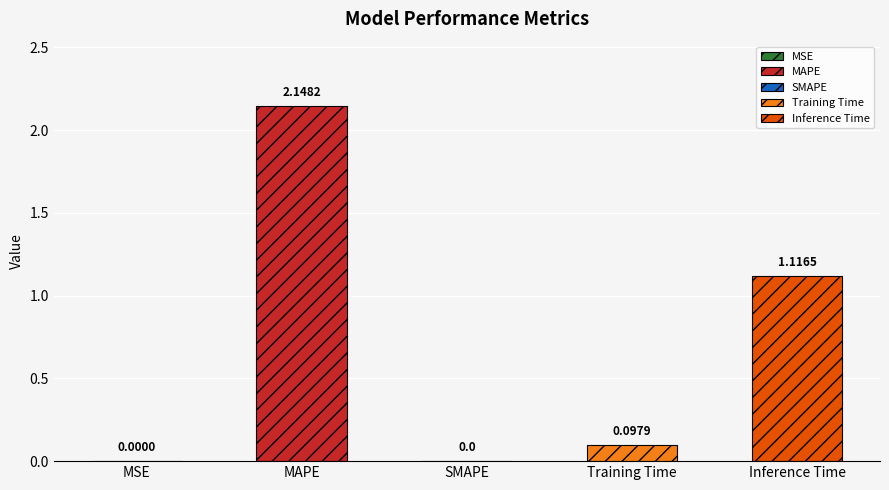

List the labels in order of value, smallest first.

SMAPE, MSE, Training Time, Inference Time, MAPE